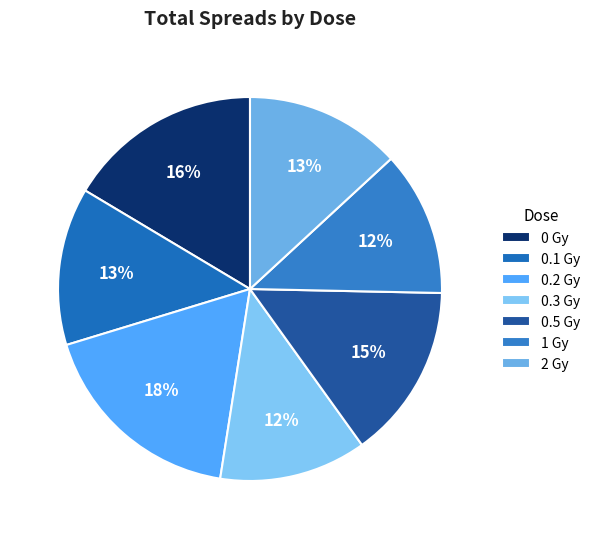

Which slice is the smallest?

1 Gy